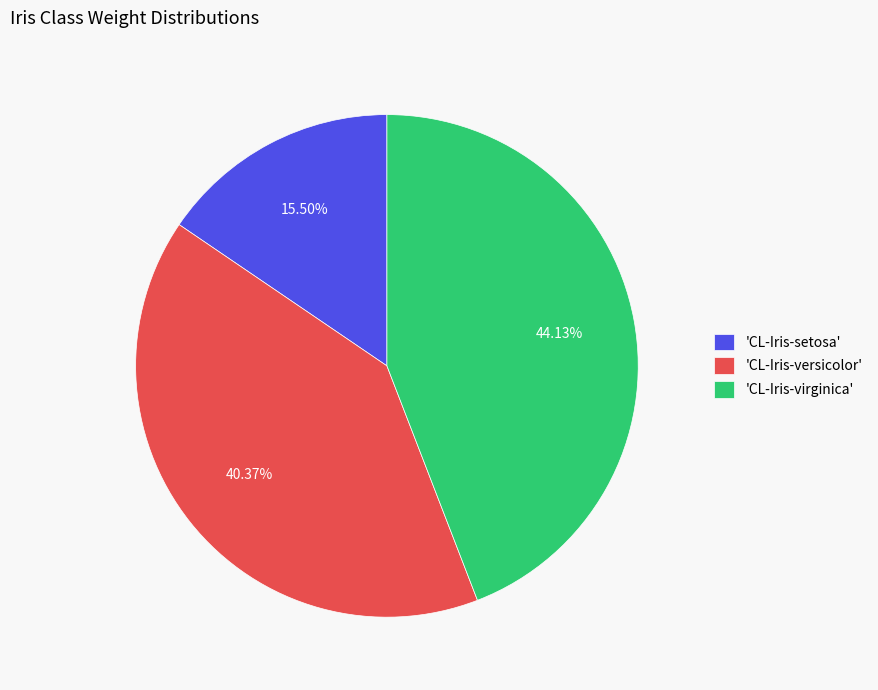

Between 'CL-Iris-virginica' and 'CL-Iris-setosa', which is larger?

'CL-Iris-virginica'